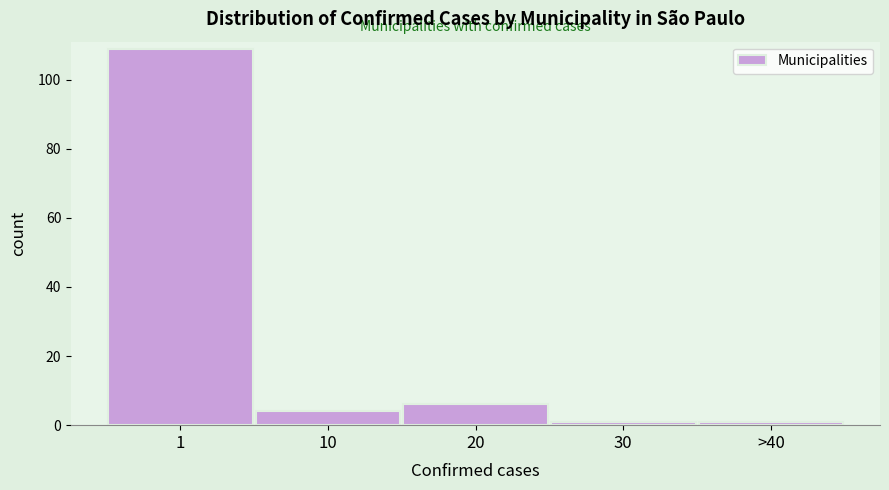

Reading right to left, list all the values displayed in this chart.

1	1	6	4	109